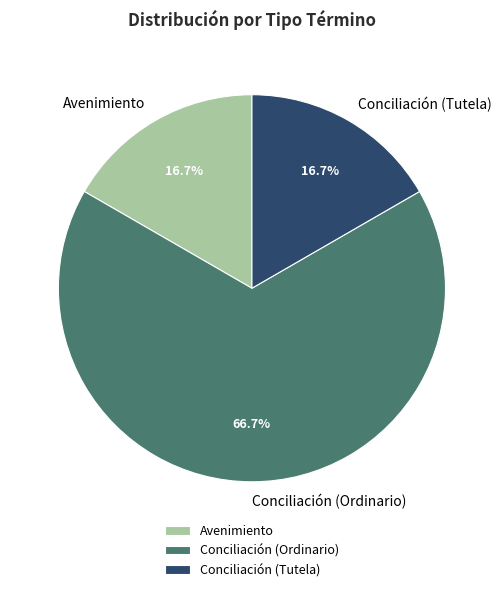

The Conciliación (Ordinario) slice represents 60% of the pie. True or false?

False